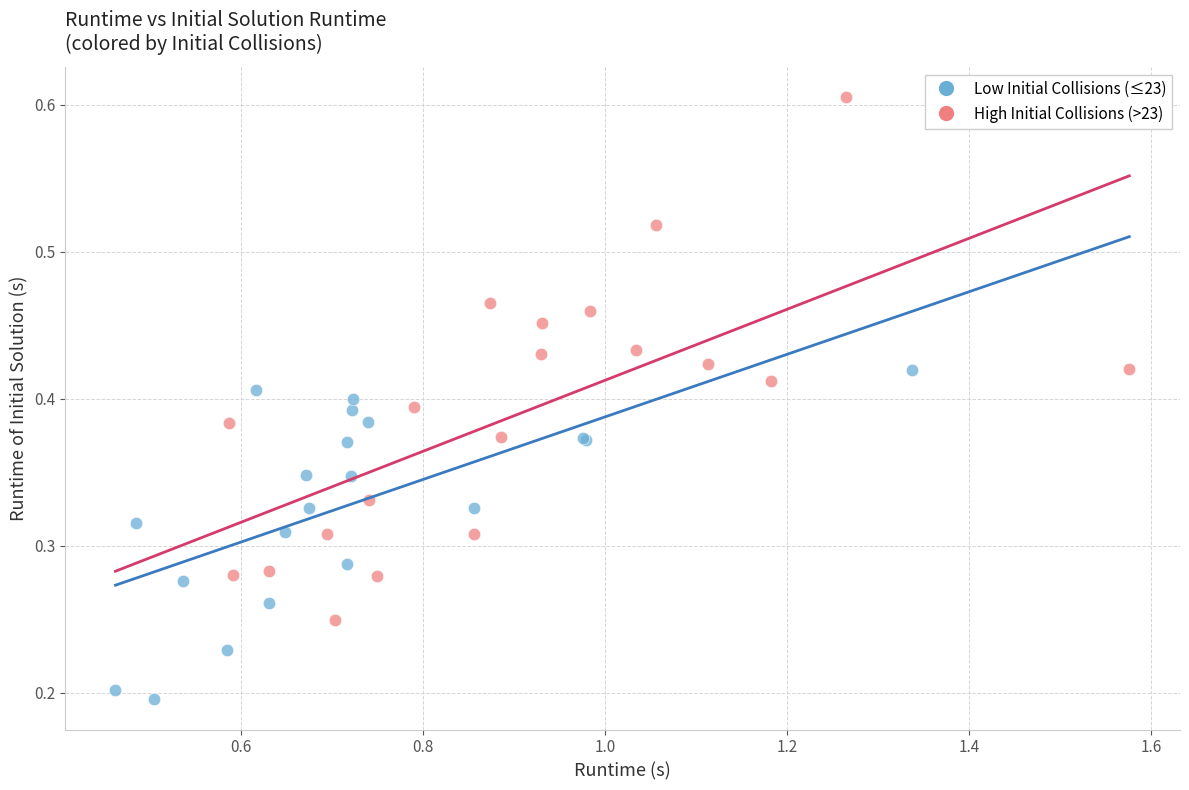

Which series has the widest spread of Y values?

High Initial Collisions (>23)